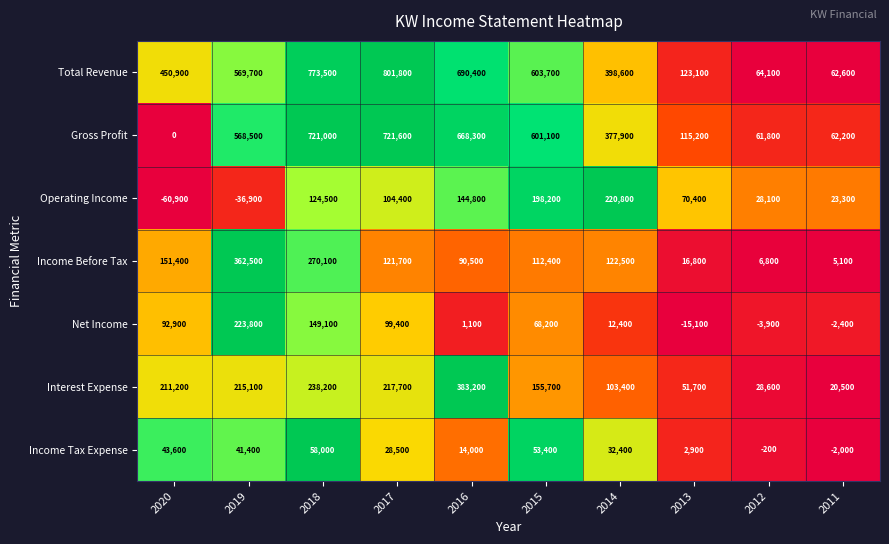

At how many categories does at least one series exceed 0?

10